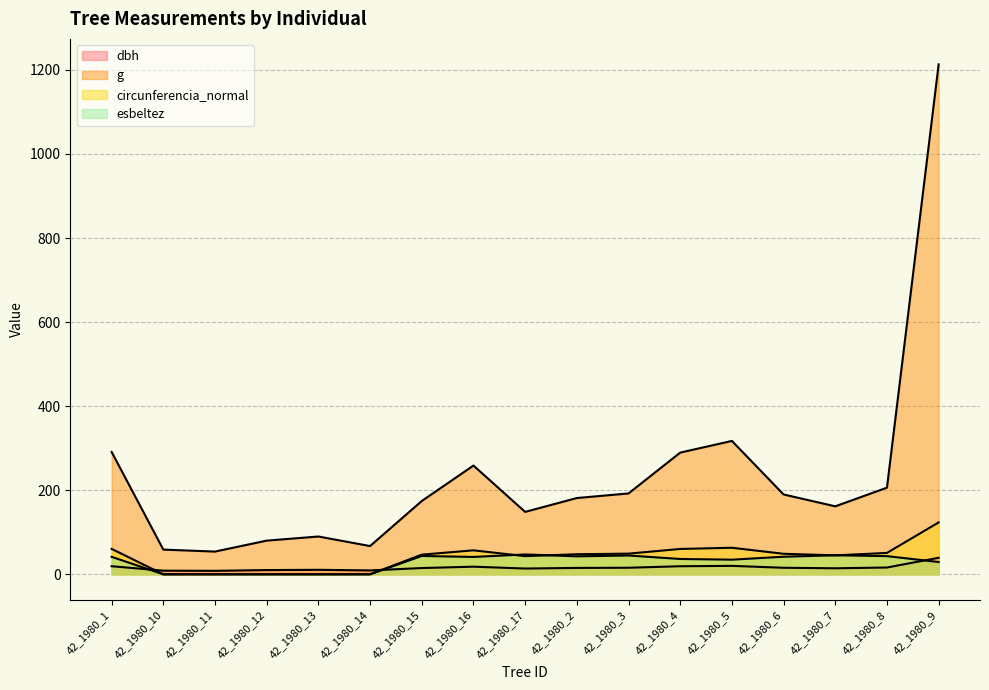

At how many categories does at least one series exceed 473?

1